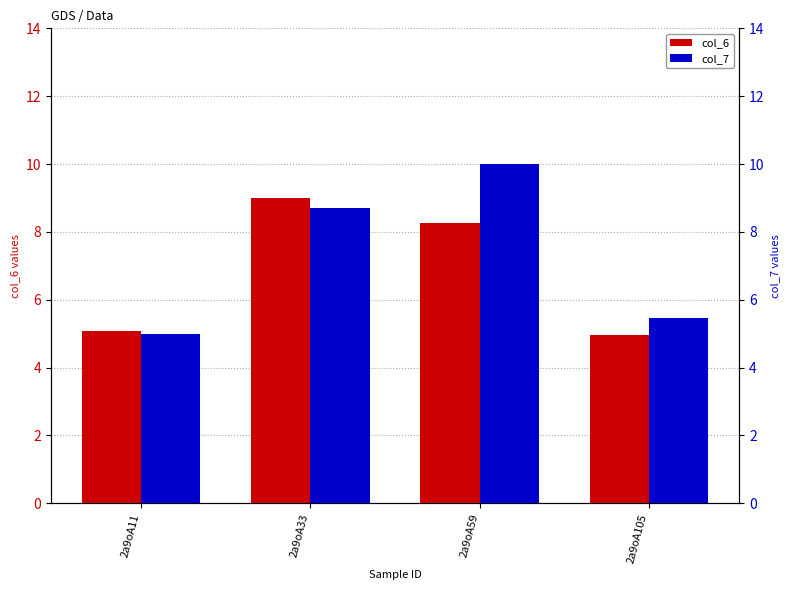

Which series has the largest range (max minus min)?

col_7